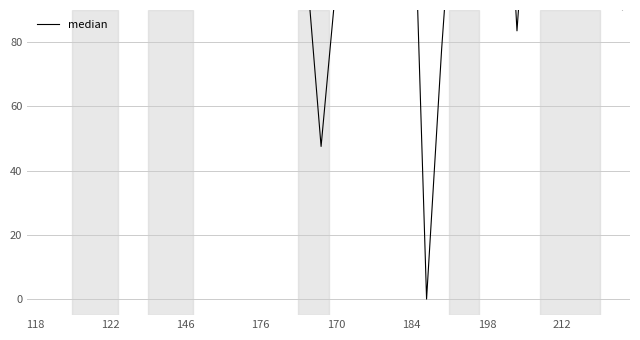

Is it true that the value at 13 is 106.7?

True